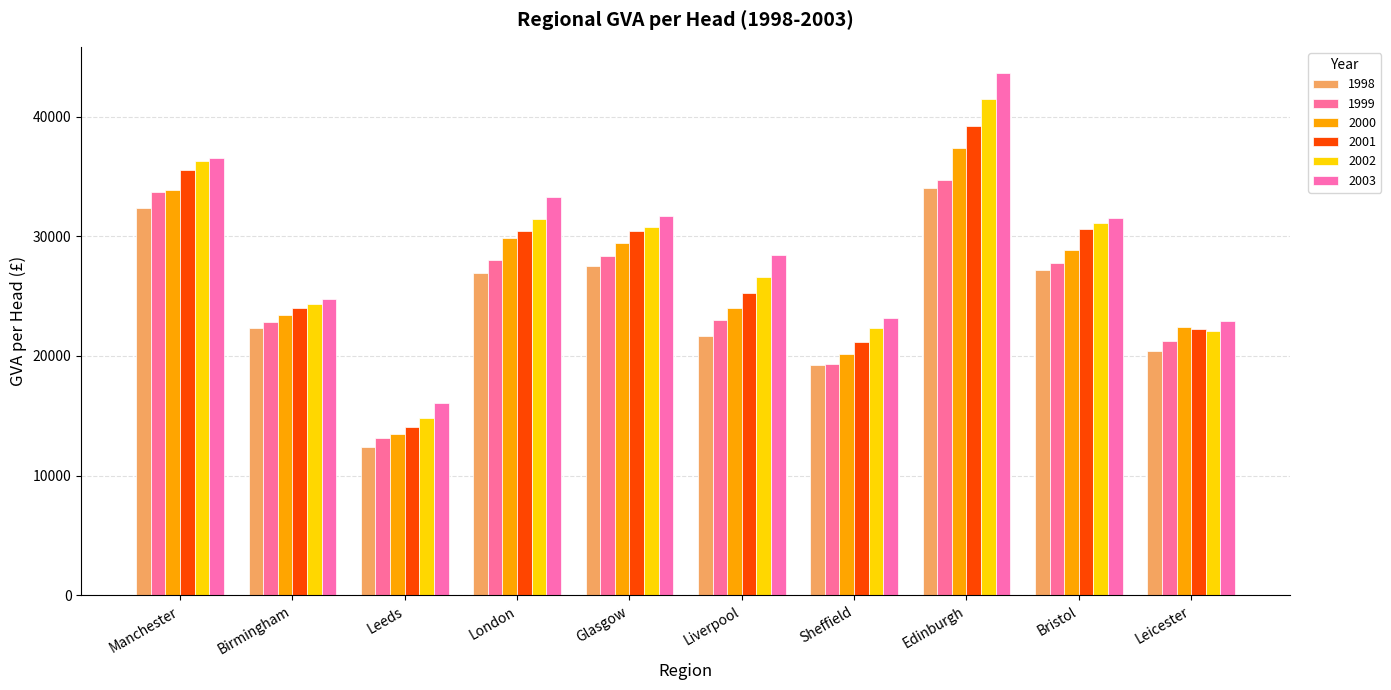

What is the greatest value displayed?

43643